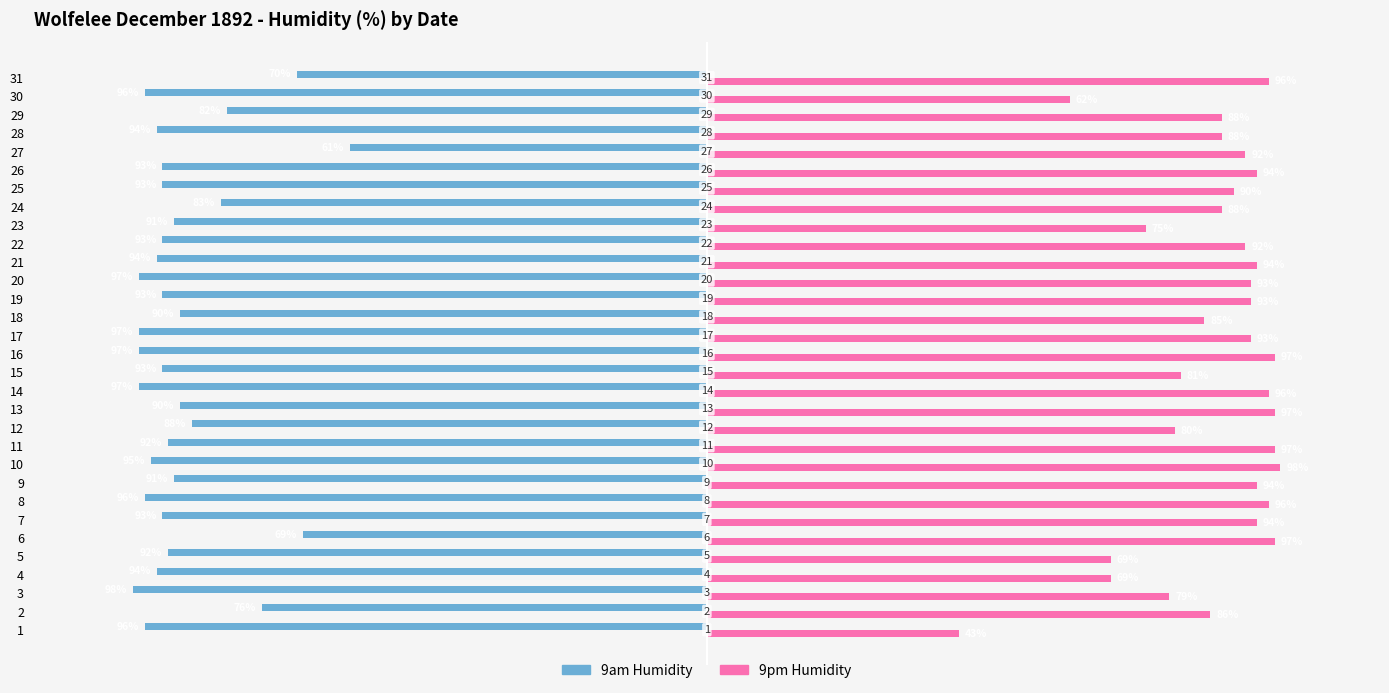

Which series has the largest total across all categories?

9pm Humidity